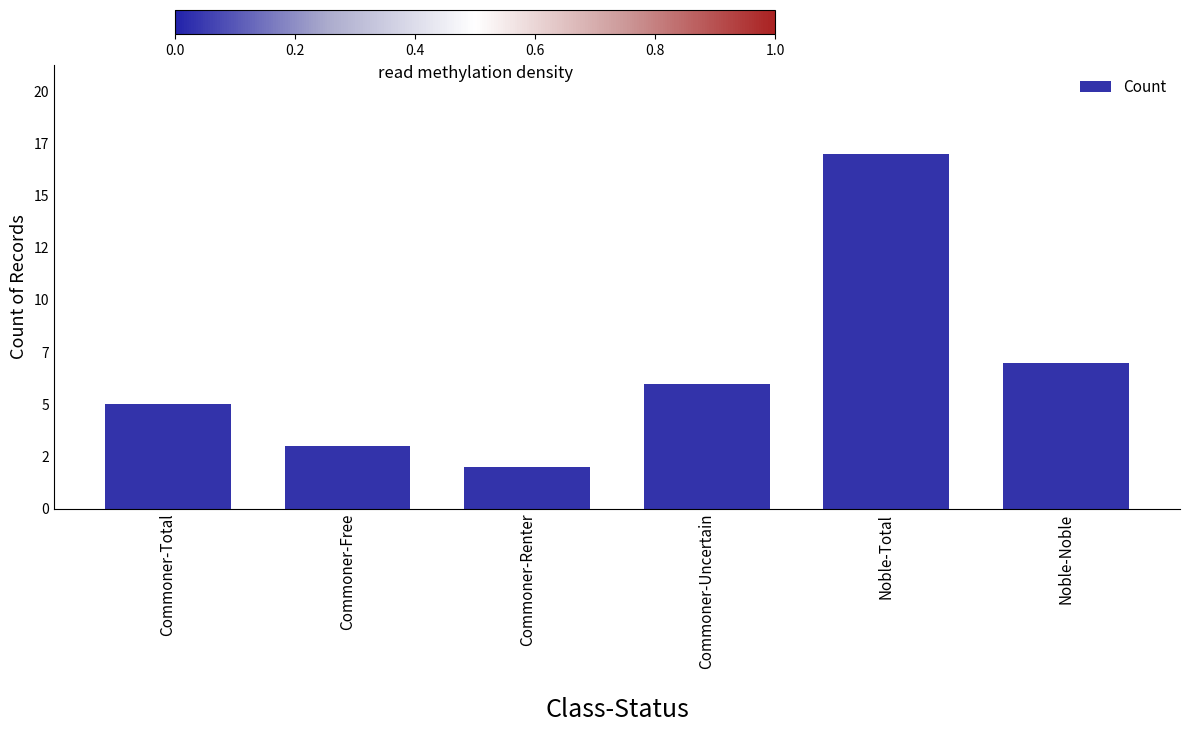

Between Commoner-Total and Noble-Noble, which is larger?

Noble-Noble